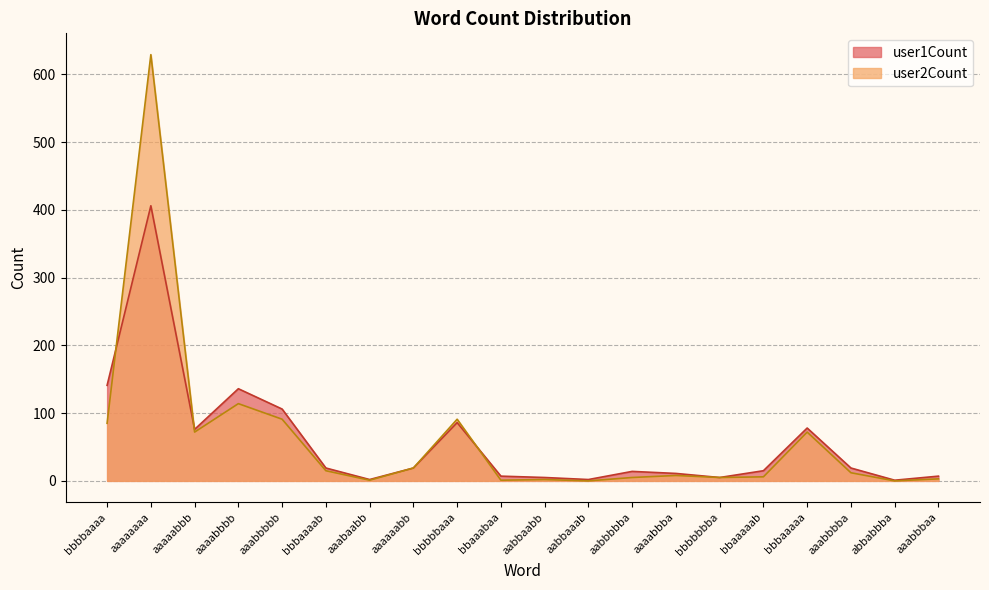

True or false: user1Count has more than 1 points higher than both neighbors.

True